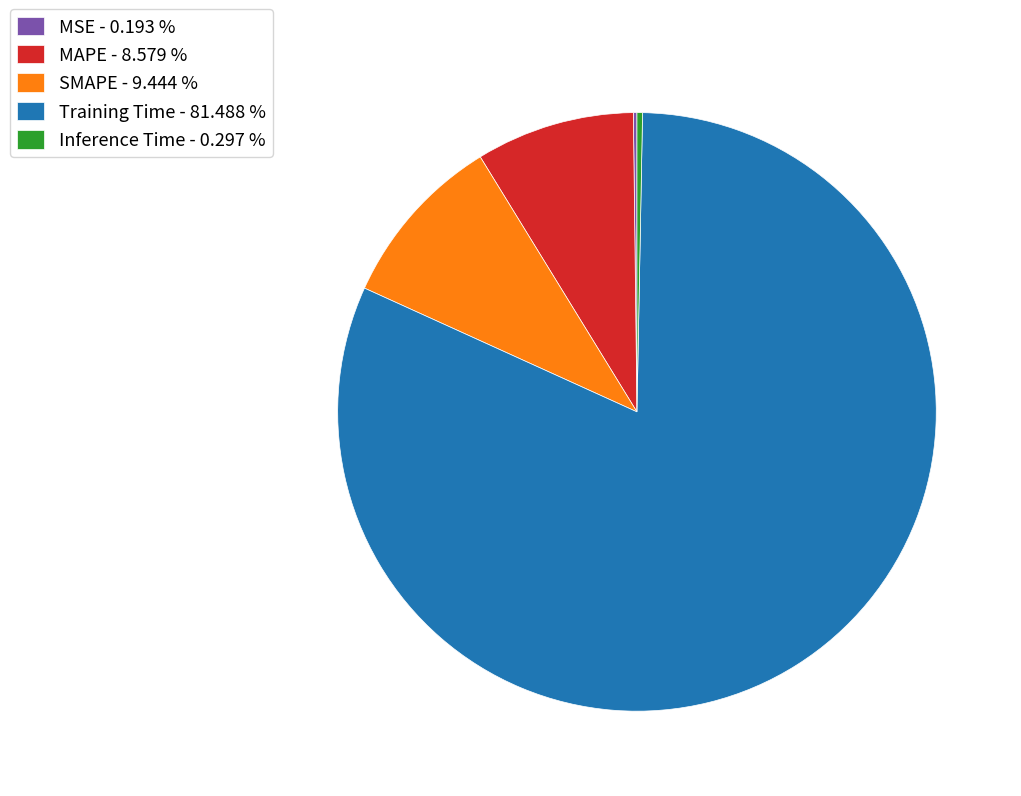

Do Inference Time - 0.297 % and SMAPE - 9.444 % together represent more than half of the pie?

No